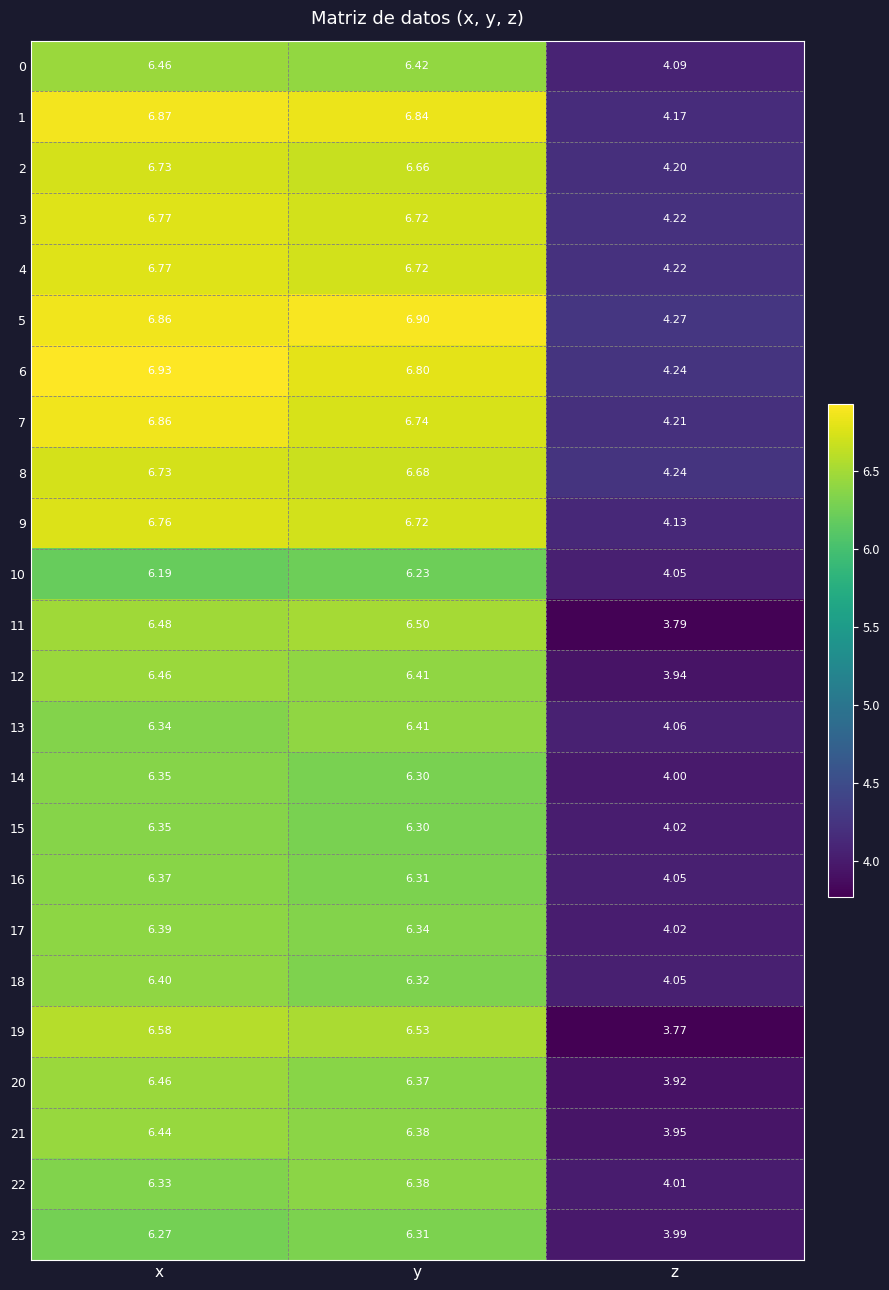

Which category has the highest value across all series?

x